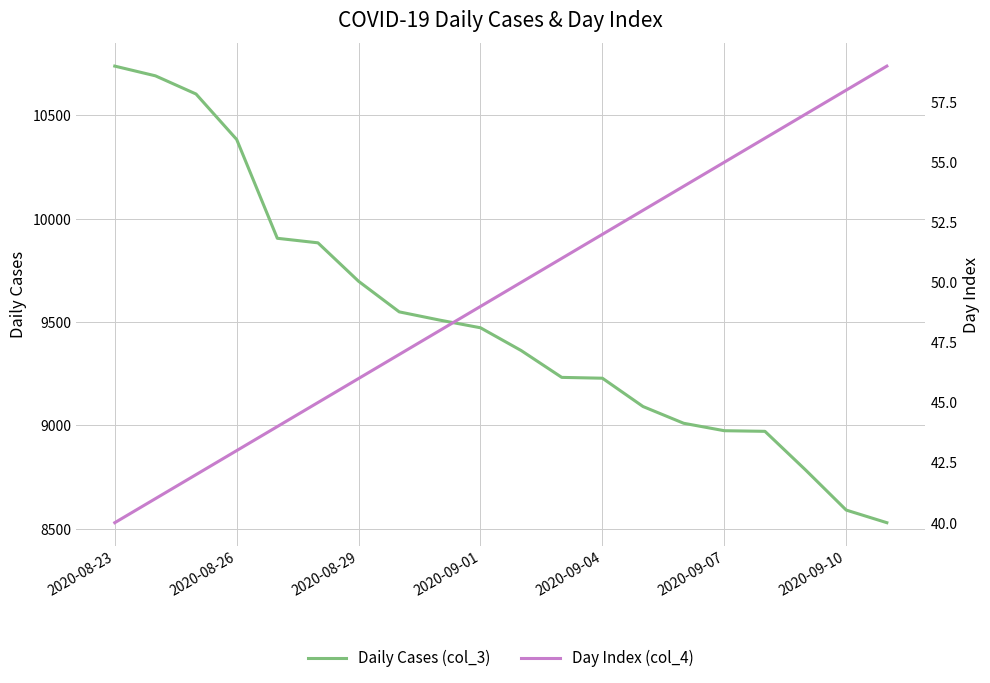

What is the maximum value for Daily Cases (col_3)?

10738